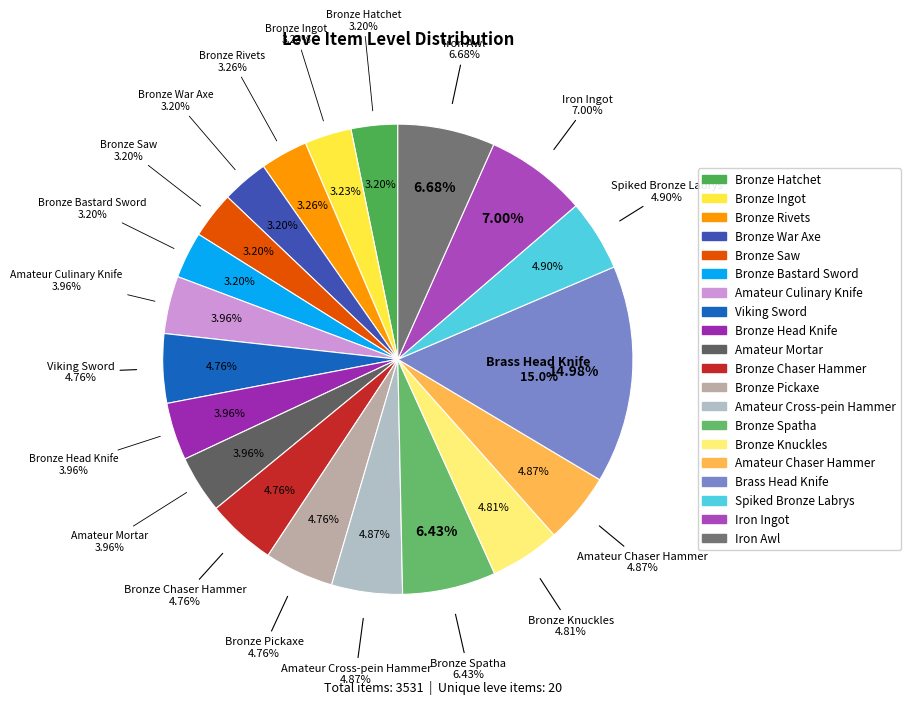

The Bronze Hatchet slice represents 1% of the pie. True or false?

False